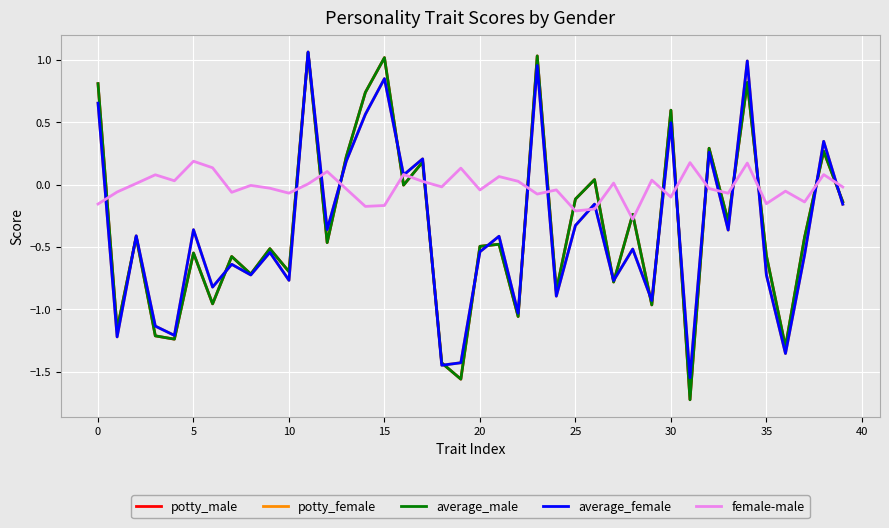

Which series has the largest total across all categories?

female-male